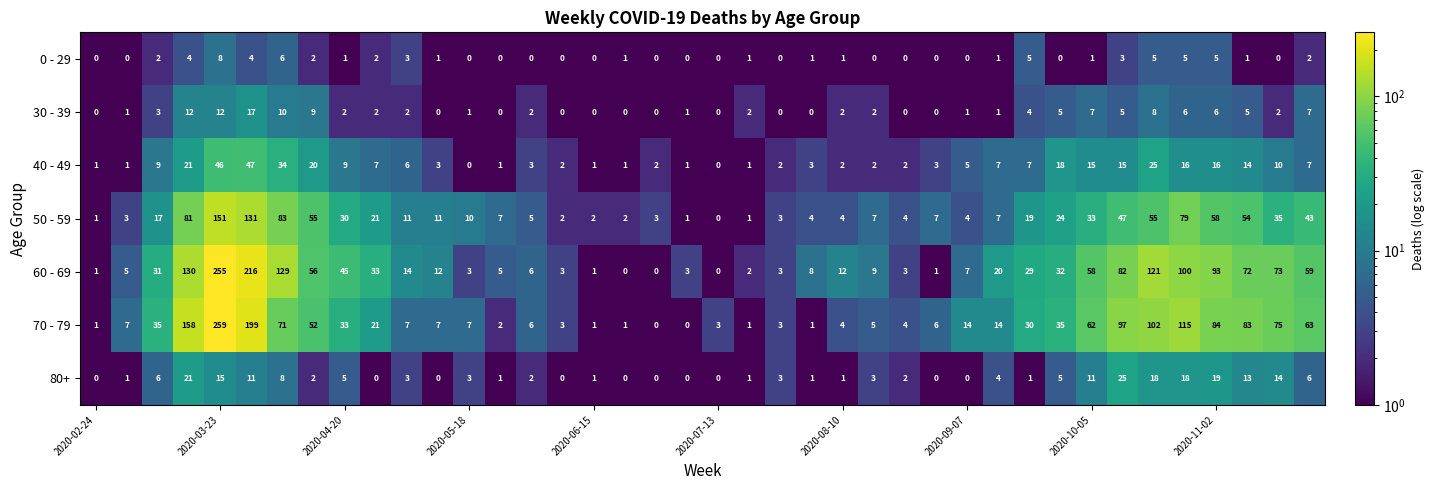

What is the greatest value displayed?

259